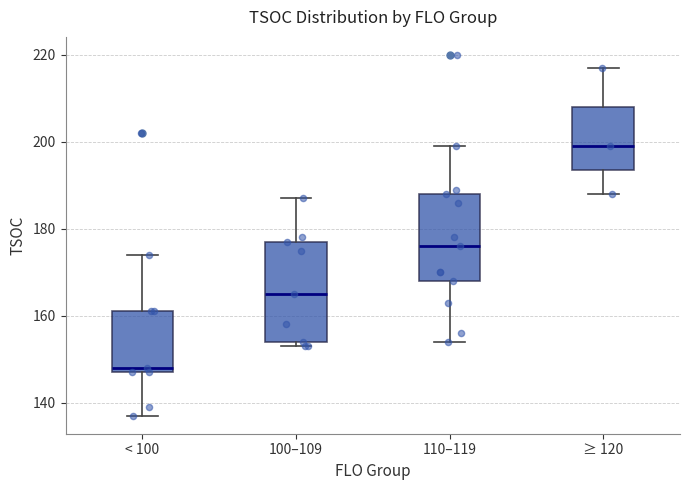

Which box has the highest median line?

≥ 120